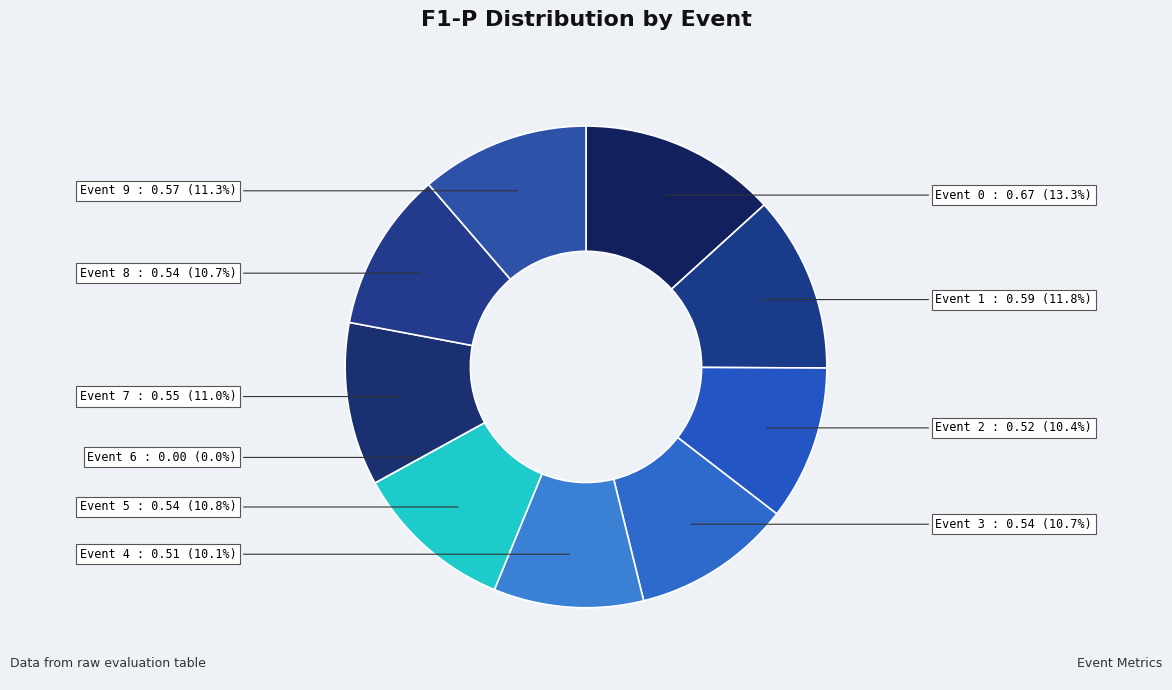

What is the change in value from Event 0 to Event 3?

-0.1